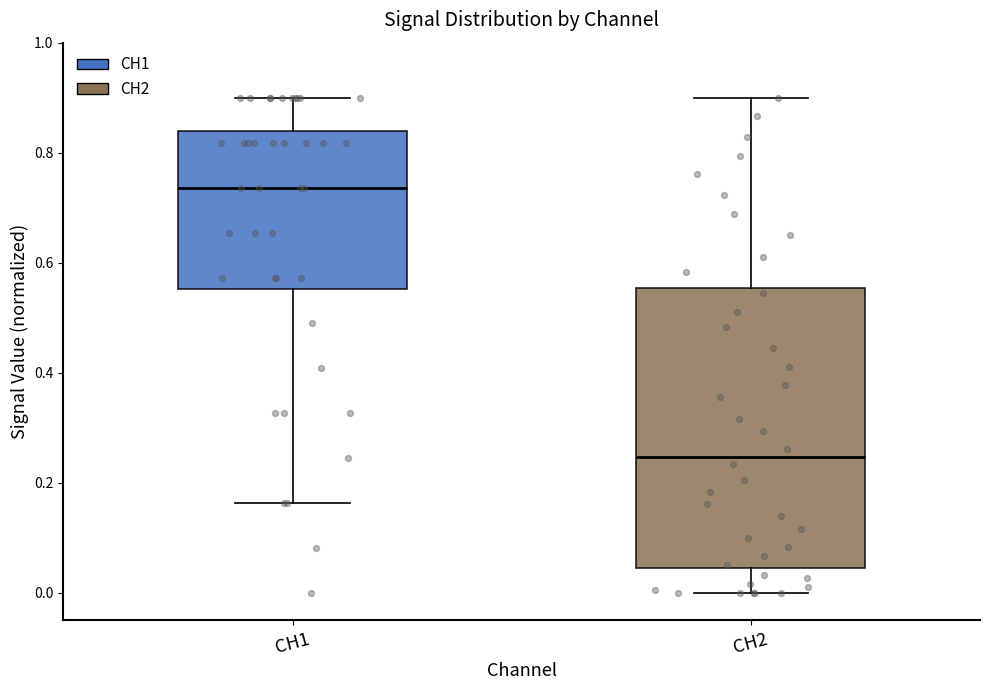

Comparing the boxes themselves (not the whiskers), which one is the tallest?

CH2